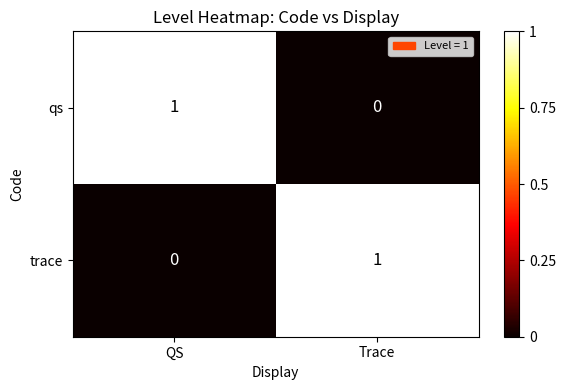

The trace series shows 0 at QS. True or false?

True